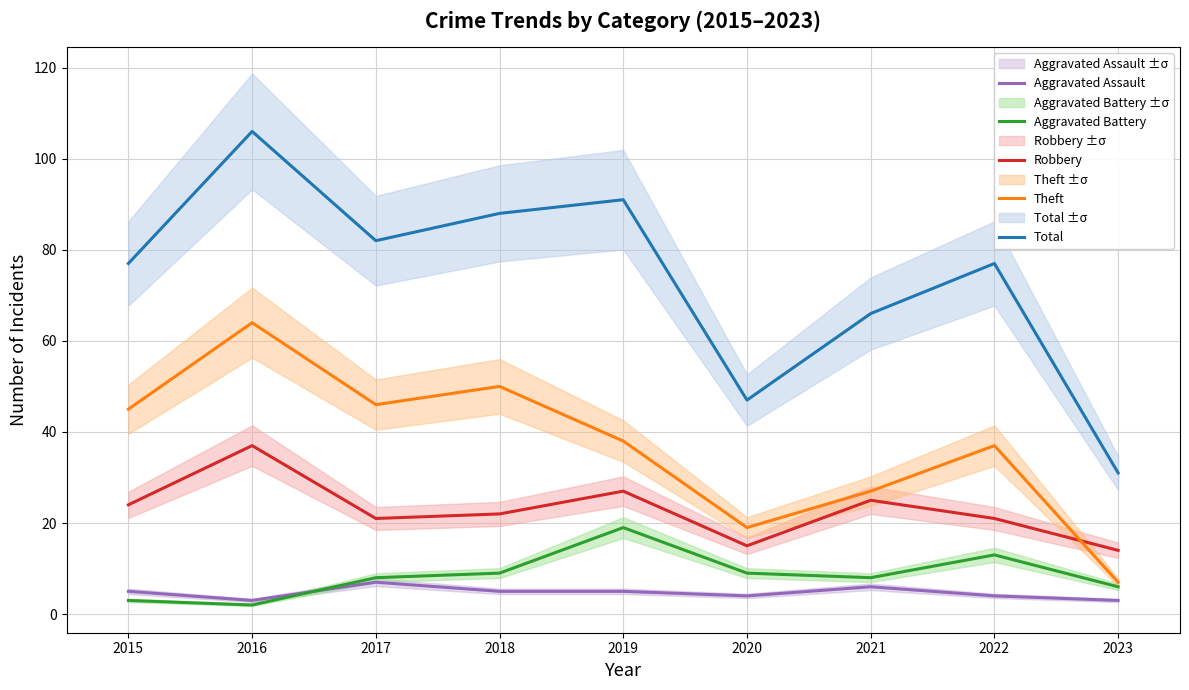

What are all the series names shown in the legend?

Aggravated Assault, Aggravated Battery, Robbery, Theft, Total